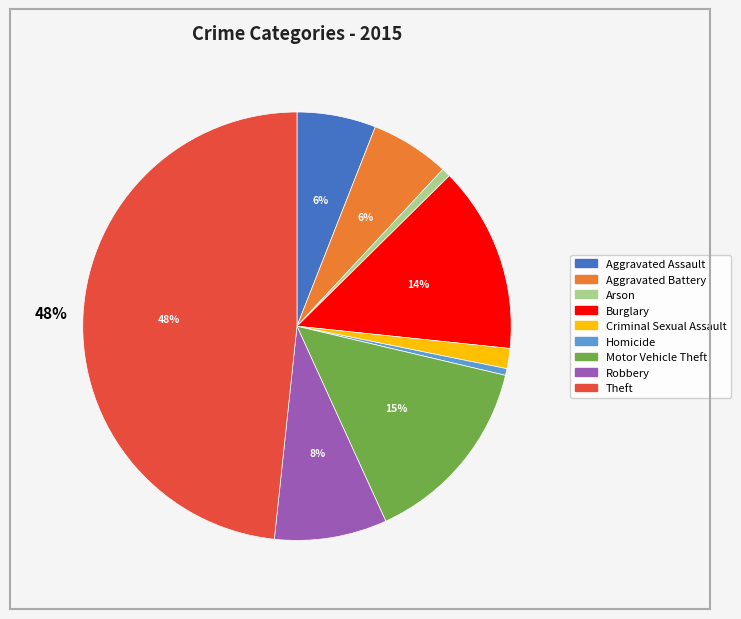

How many segments does this pie chart have?

9